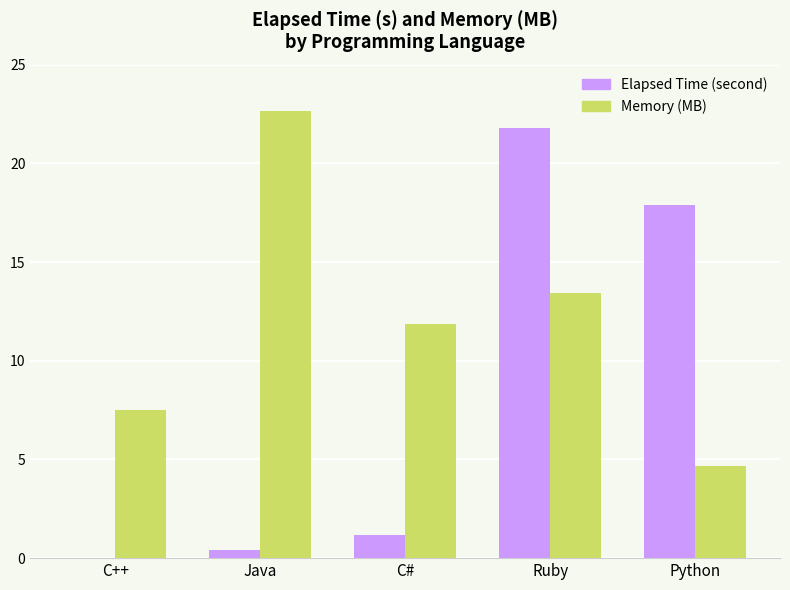

Is it true that Elapsed Time (second) equals 7.7 at Ruby?

False